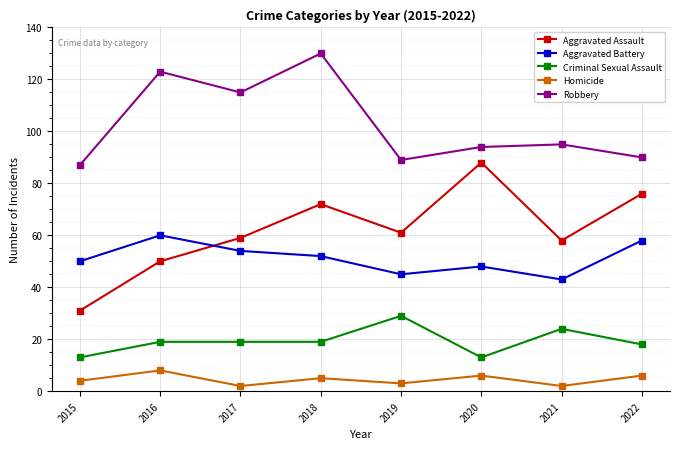

How many data points in Aggravated Assault are less than 61?

4